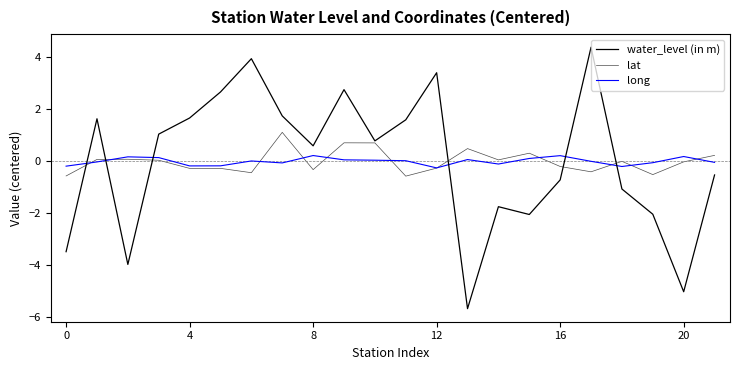

Does the chart display data point markers on the line(s)?

No